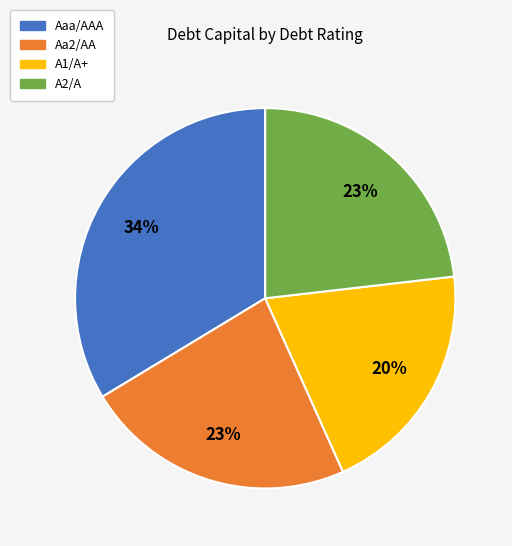

Which slice is the smallest?

A1/A+